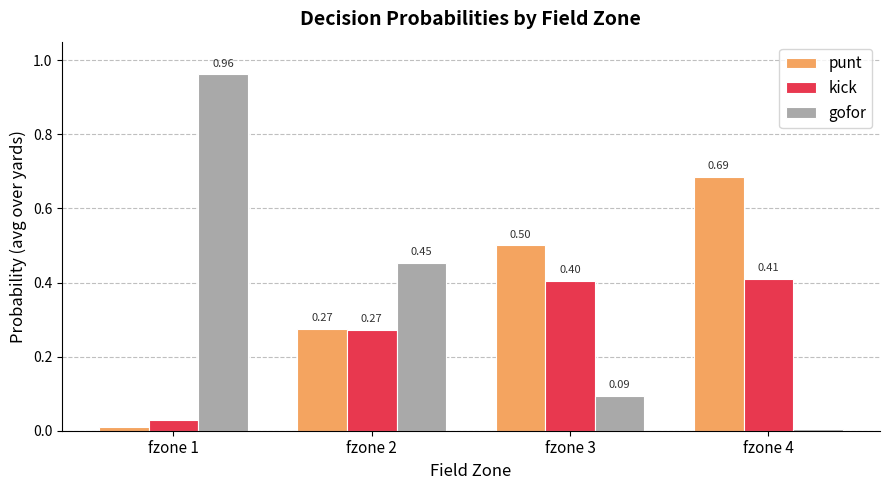

Which series has the largest range (max minus min)?

gofor